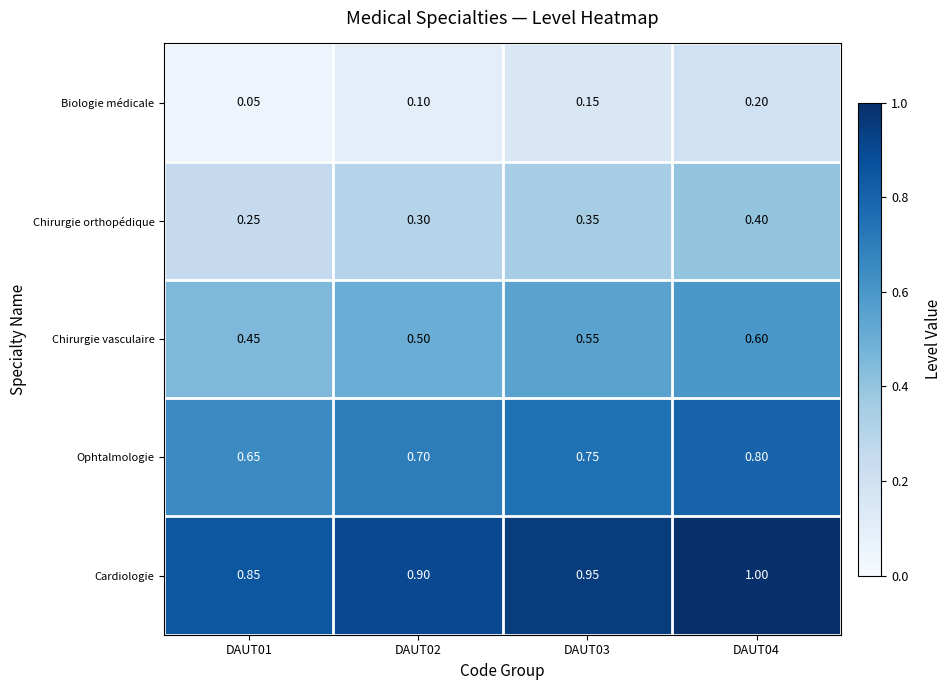

Count the number of data series in this chart.

5